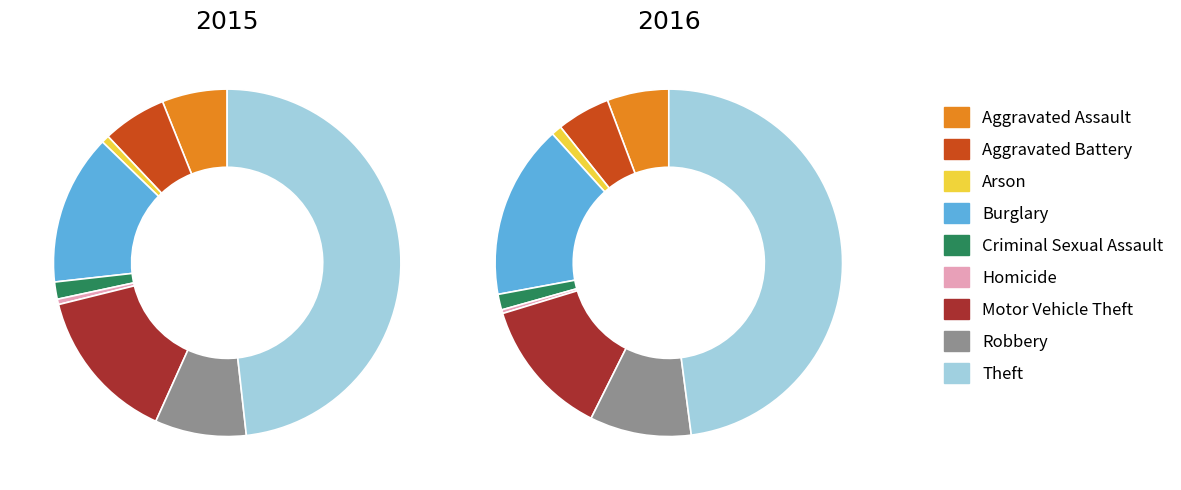

Does values_2016 represent more than half of the total?

No